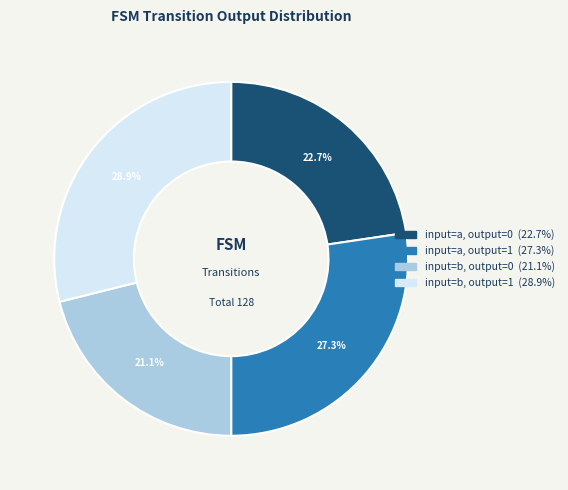

How many slices are in this pie chart?

4